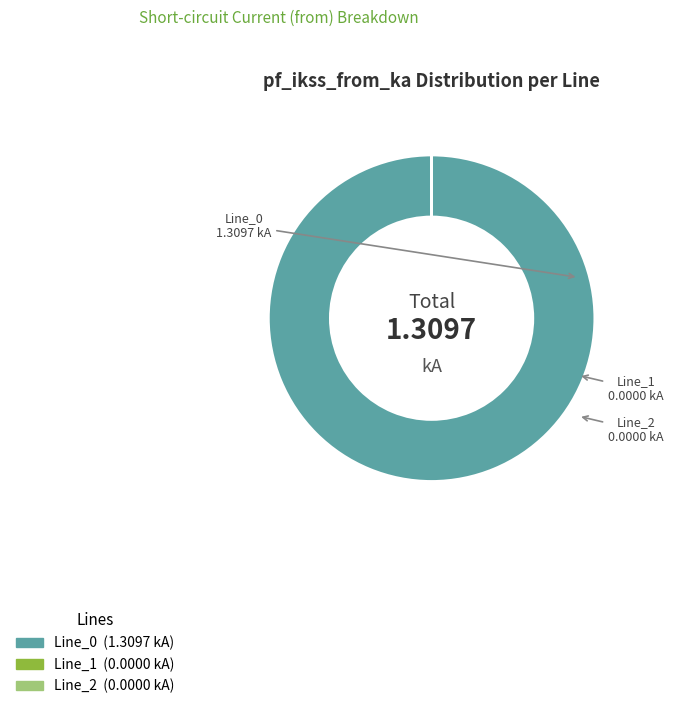

What is the majority slice?

Line_0